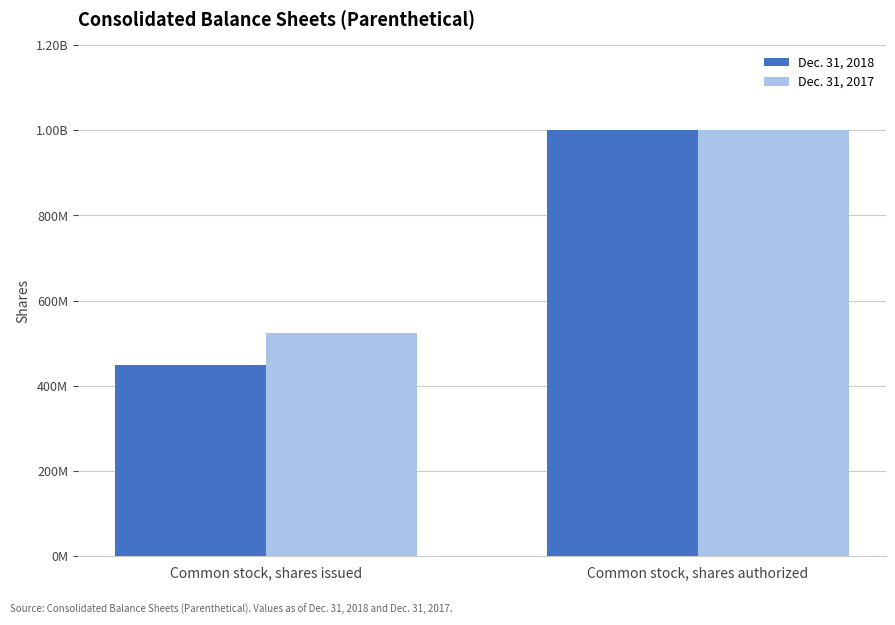

What is the maximum value for Dec. 31, 2017?

1000000000